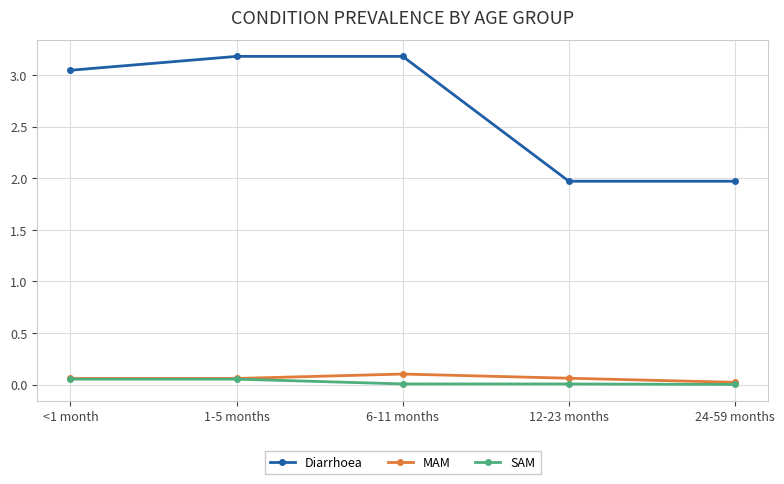

Which series has the largest range (max minus min)?

Diarrhoea